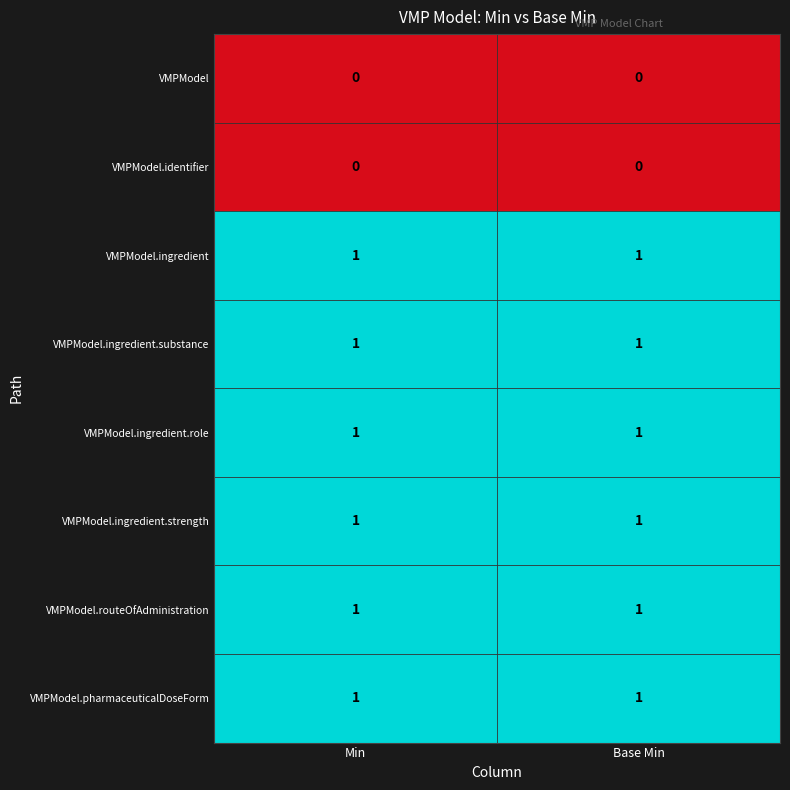

The value of VMPModel.pharmaceuticalDoseForm at Min is 1. True or false?

True